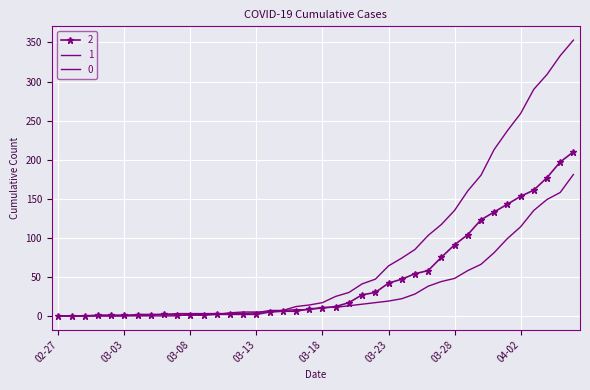

Where do 0 and 1 first cross each other?

2020-03-10 and 2020-03-11